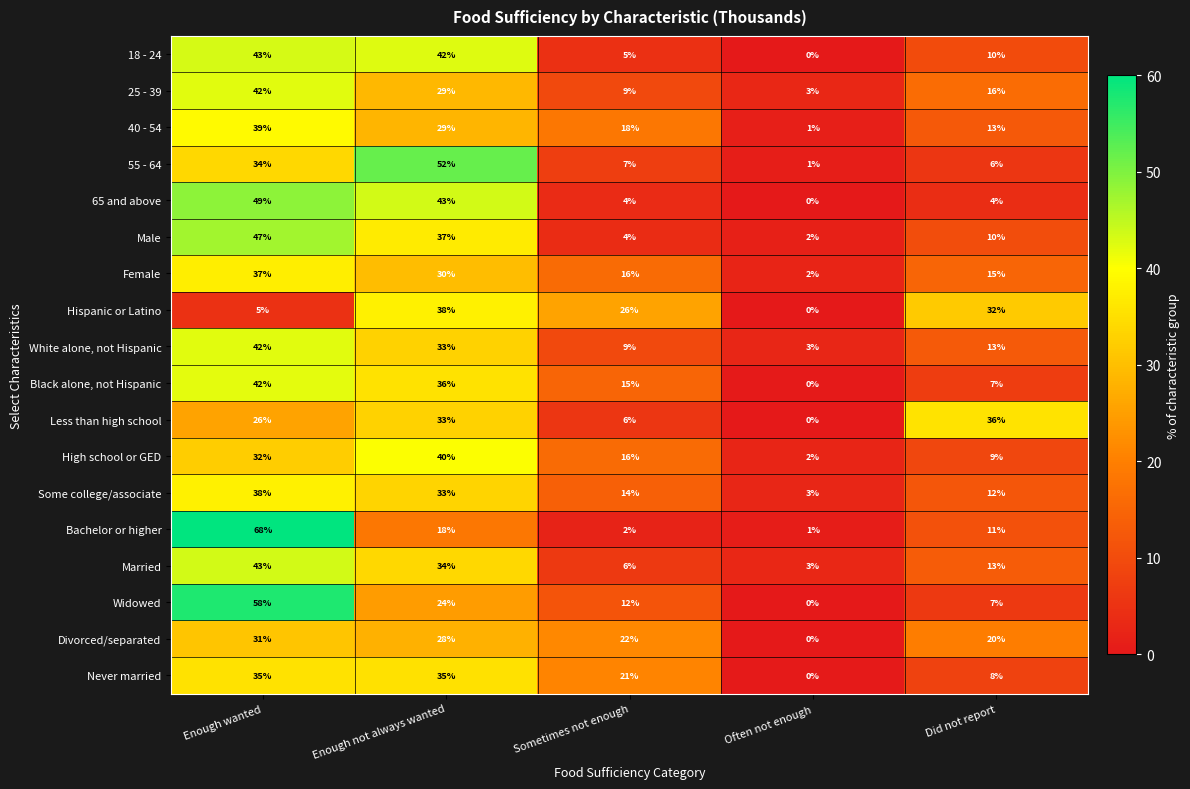

What is the difference between the maximum and minimum values in the Black alone, not Hispanic series?

42